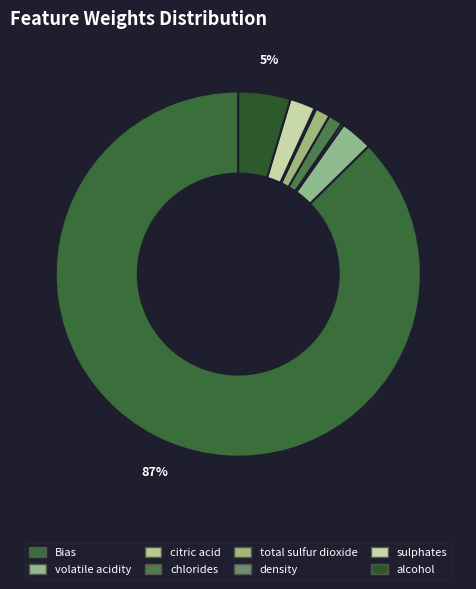

Which category has the smallest portion of the pie?

density